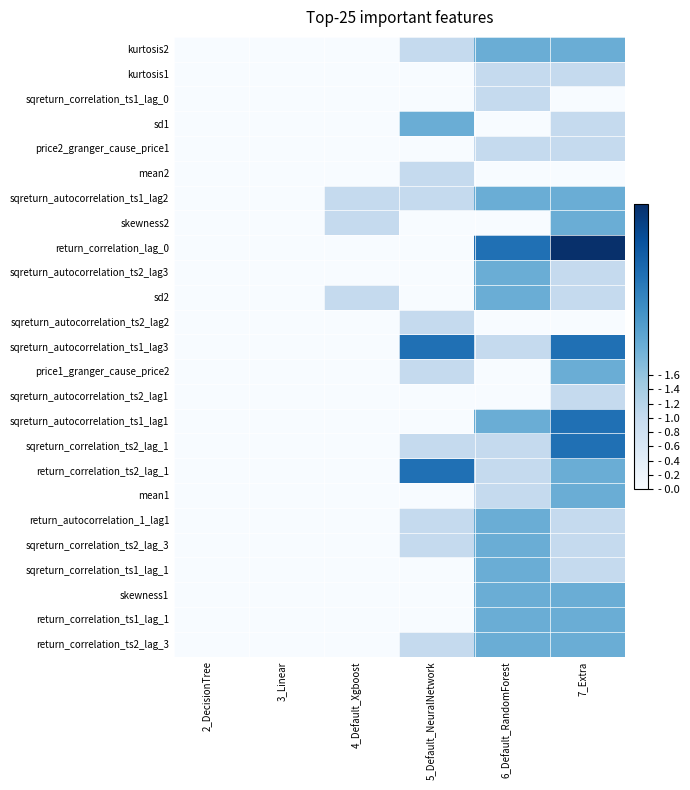

How many distinct data groups are displayed?

25